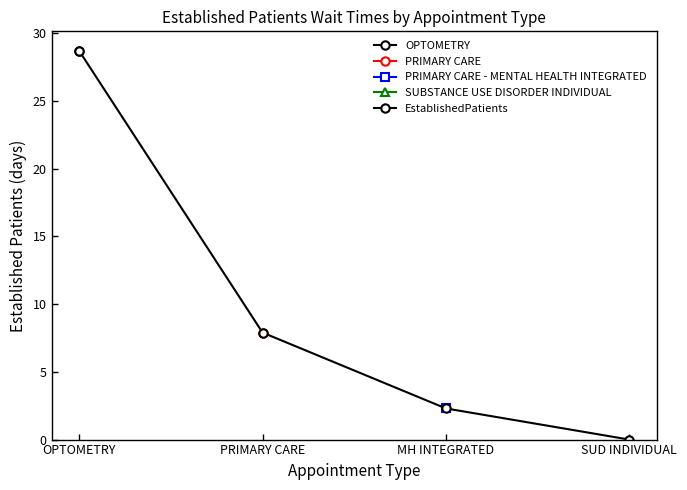

What is the sum of the values at OPTOMETRY and MH INTEGRATED?

31.0